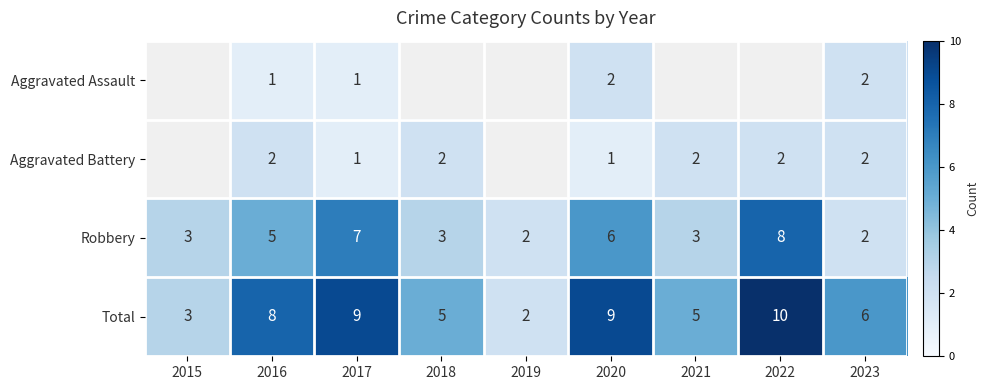

How many data points does each series have?

9